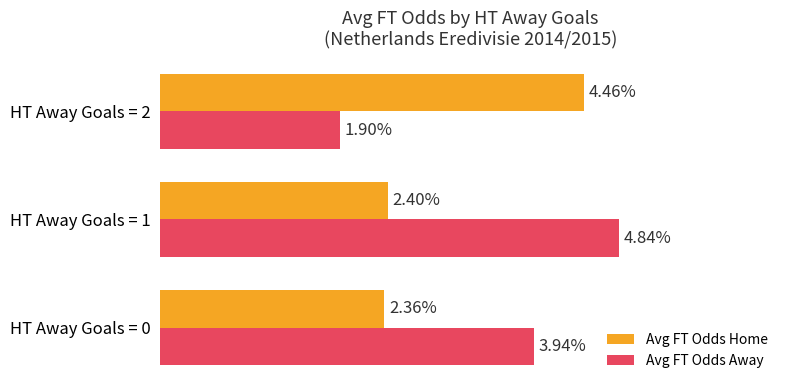

At which category is the sum across all series the highest?

HT Away Goals = 1